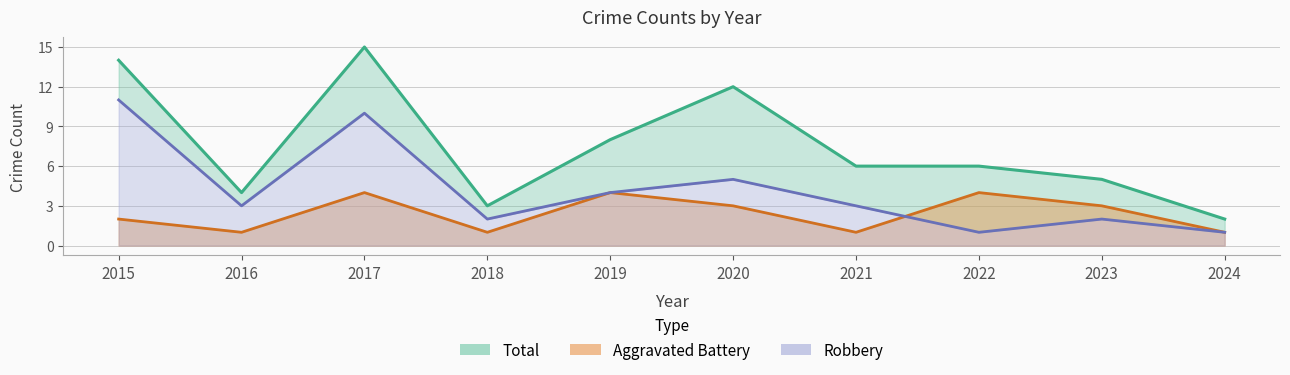

Where does the Aggravated Battery series first go above 3?

2017